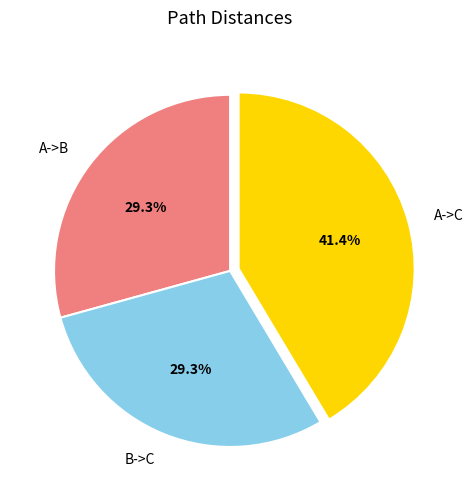

Which category has the biggest portion of the pie?

A->C